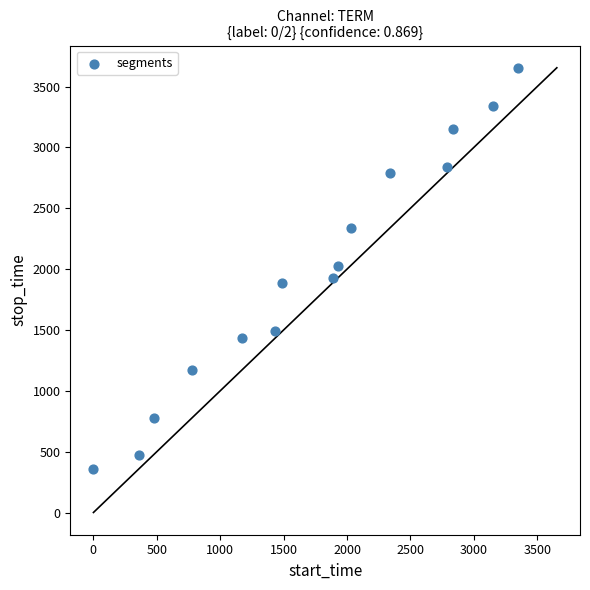

What is the range of Y values (max minus min)?

3295